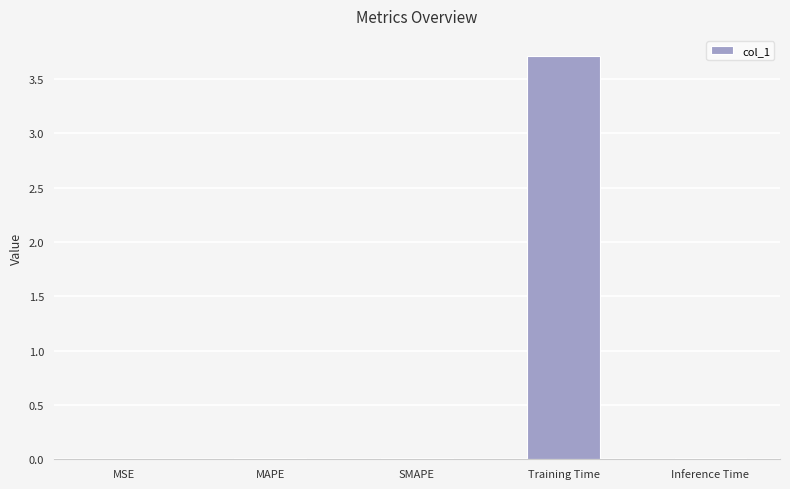

The chart shows a value of 0.0 at MSE. True or false?

True